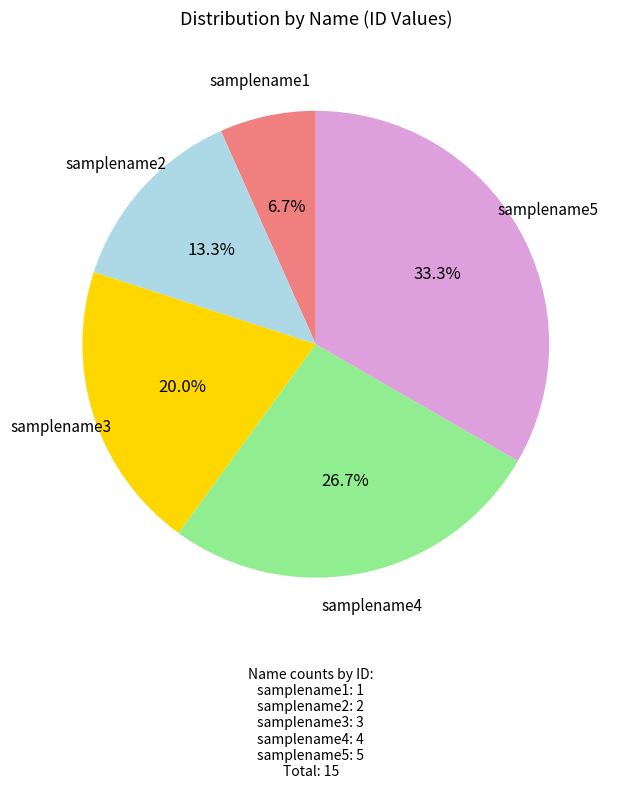

Is there any slice that represents more than half of the pie?

No